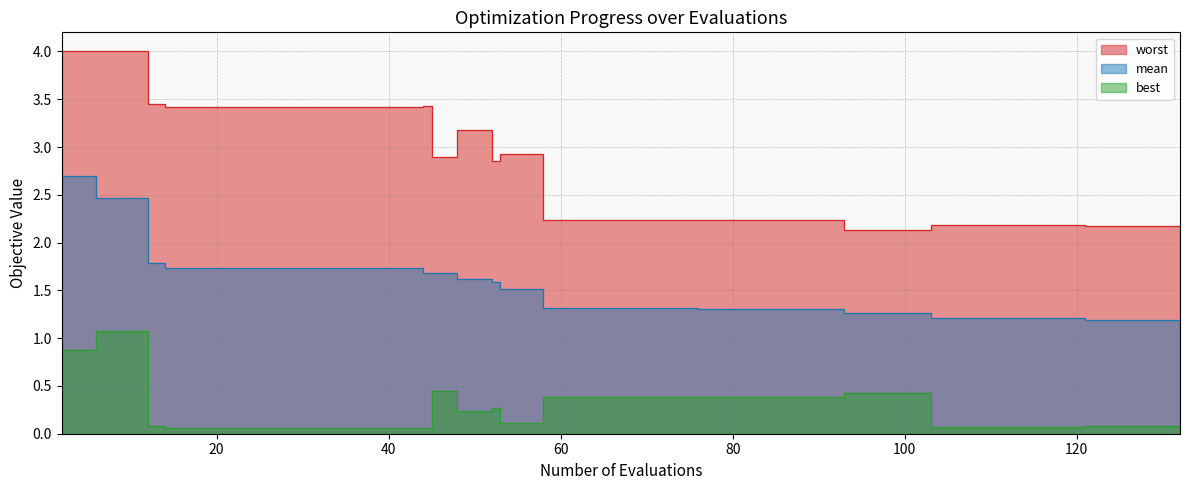

Which category has the lowest value in the best series?

132